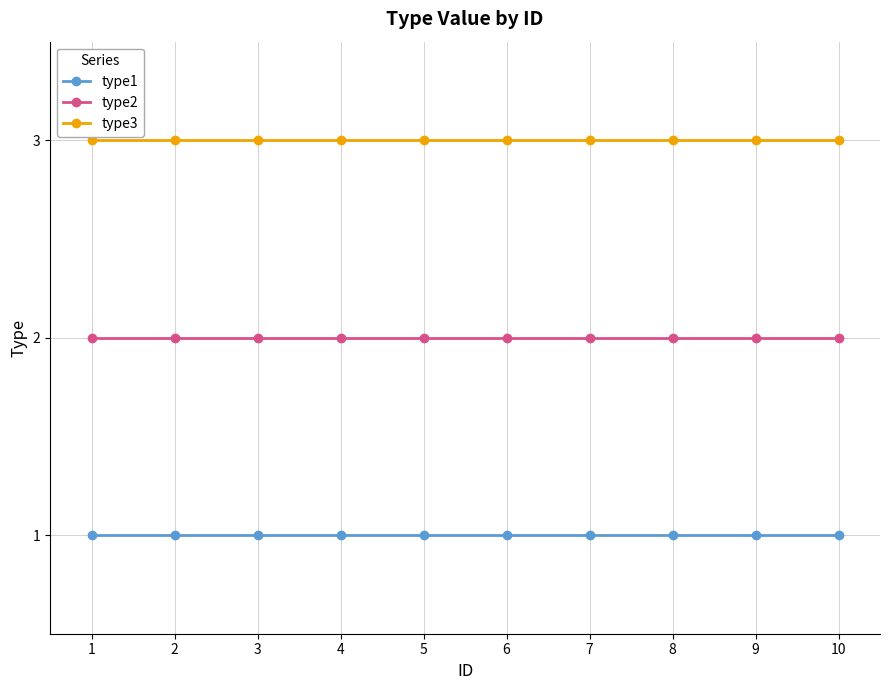

What is the value of the type3 point at the 6th from the left?

3